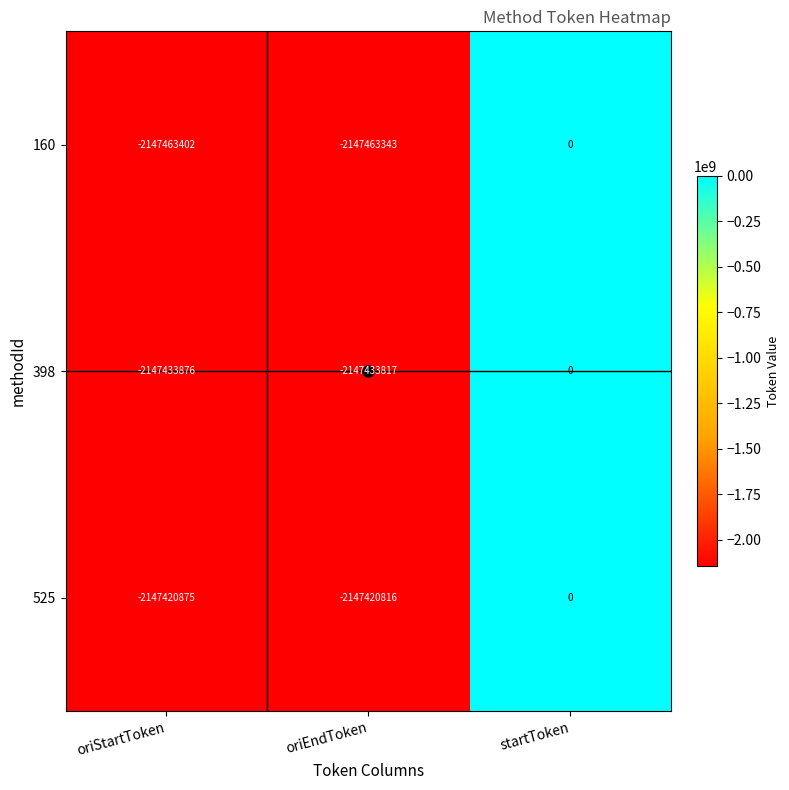

At which category does the chart reach its peak across all series?

startToken